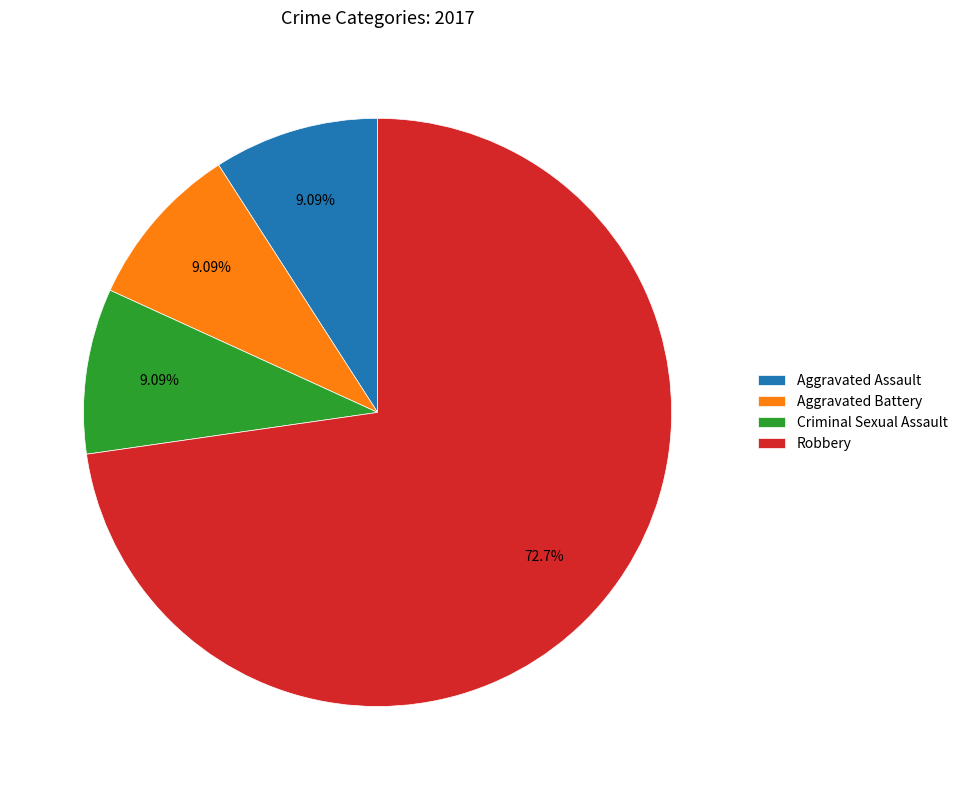

Is there a majority slice in this chart?

Yes